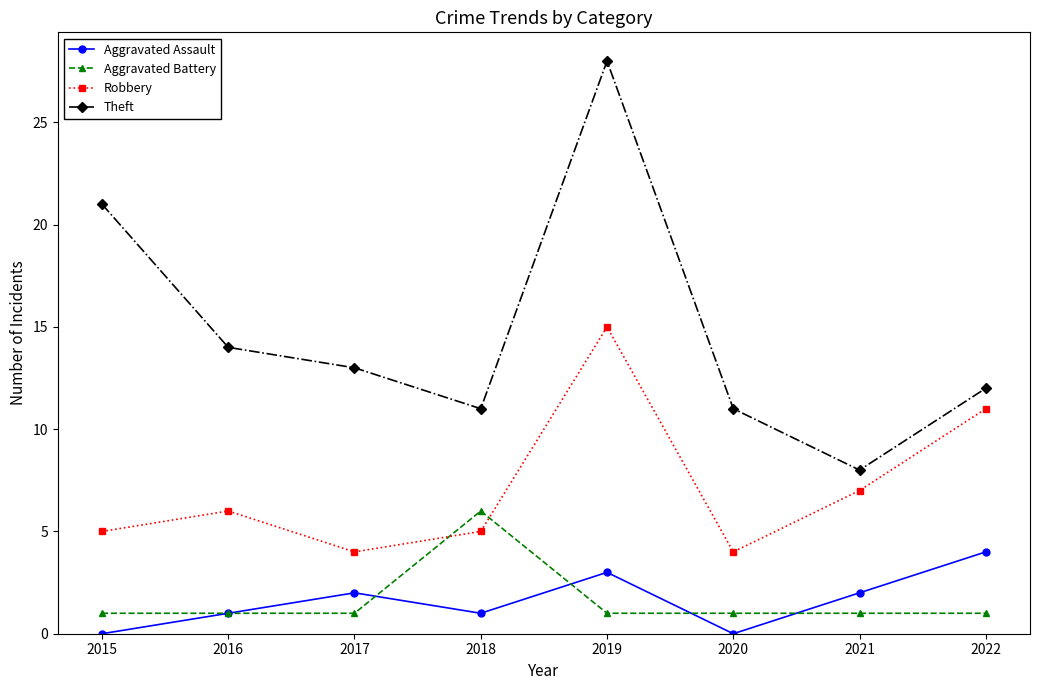

Reading left to right, transcribe all the data shown in this chart.

Aggravated Assault: 0	1	2	1	3	0	2	4
Aggravated Battery: 1	1	1	6	1	1	1	1
Robbery: 5	6	4	5	15	4	7	11
Theft: 21	14	13	11	28	11	8	12